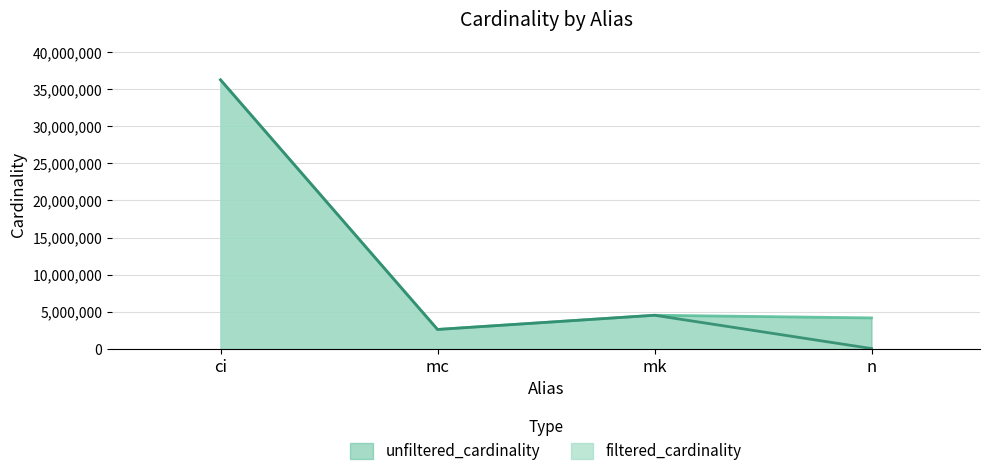

Which series has the largest range (max minus min)?

filtered_cardinality